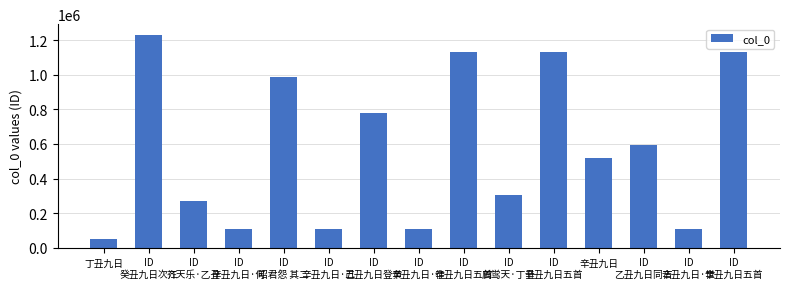

How many data points are less than 517878?

7